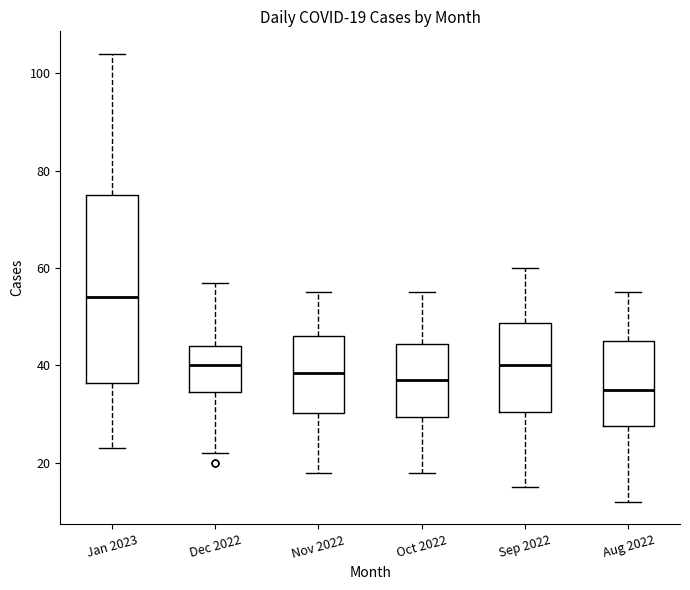

Comparing the boxes themselves (not the whiskers), which one is the tallest?

Jan 2023